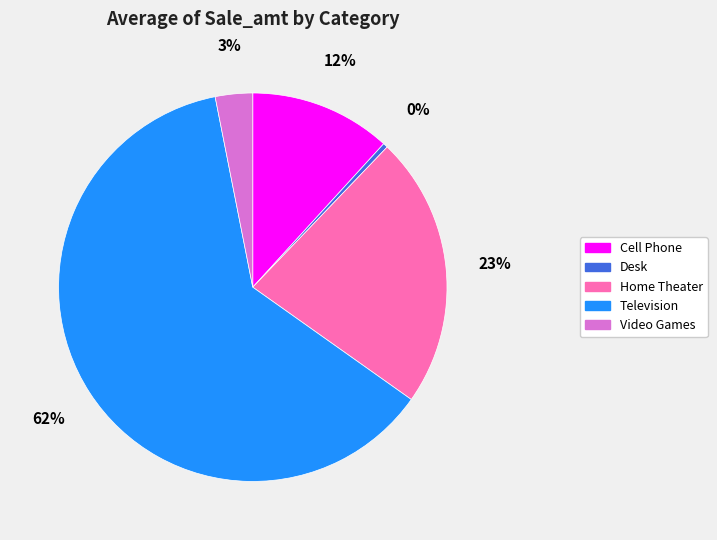

What percentage is the Cell Phone slice, to the nearest percent?

12%